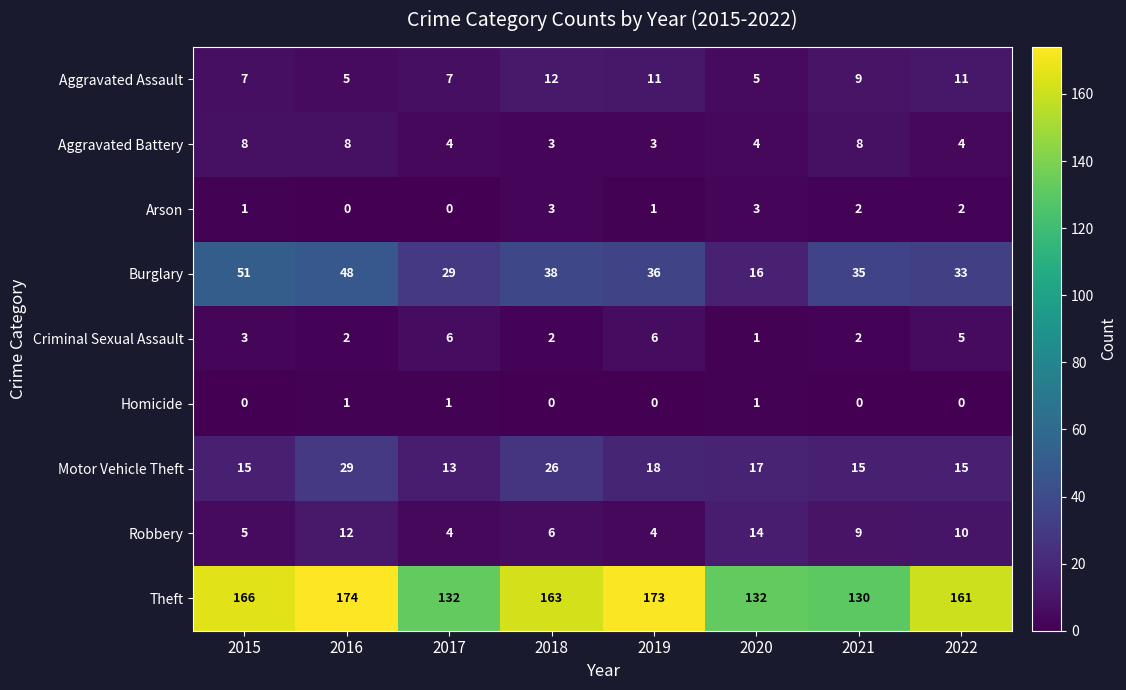

How many series are shown in this chart?

9